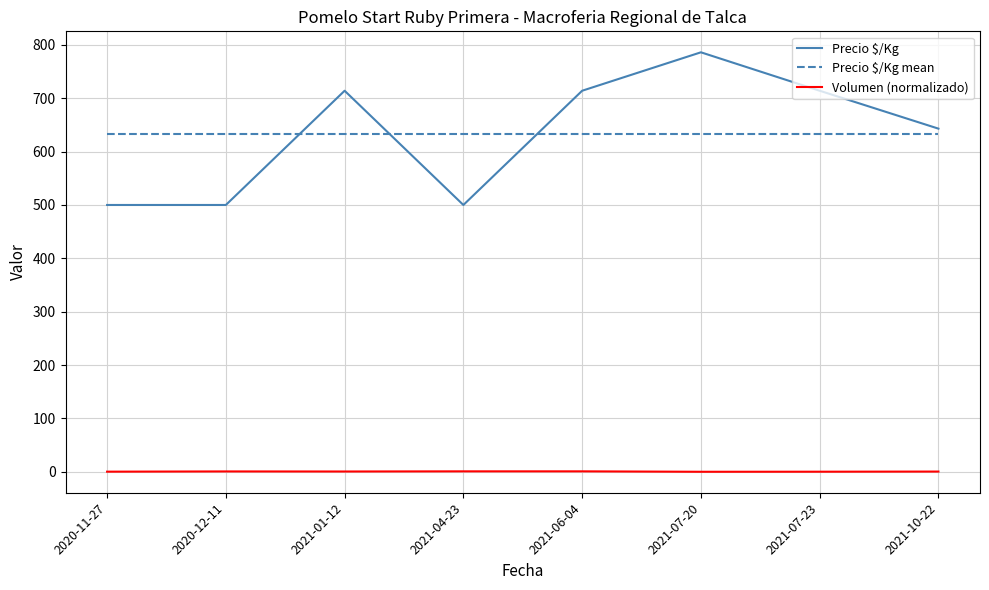

Which series has the largest range (max minus min)?

Precio $/Kg